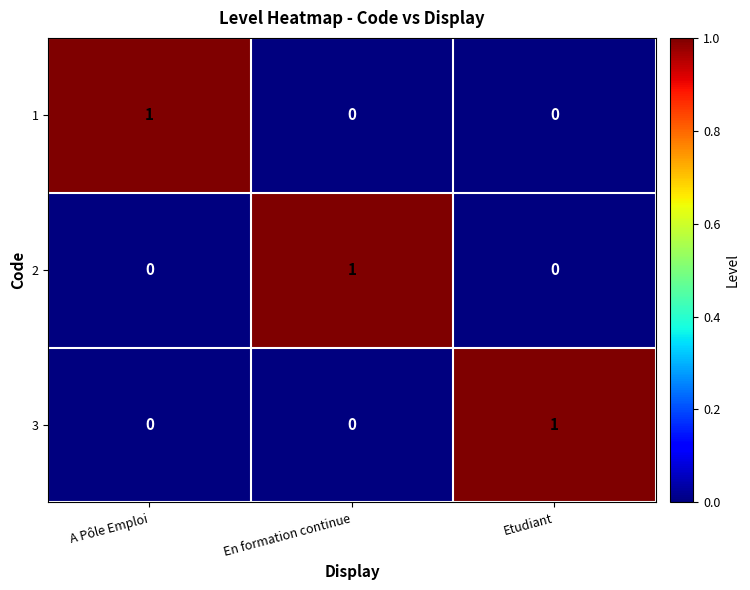

The 2 series shows 0 at A Pôle Emploi. True or false?

True